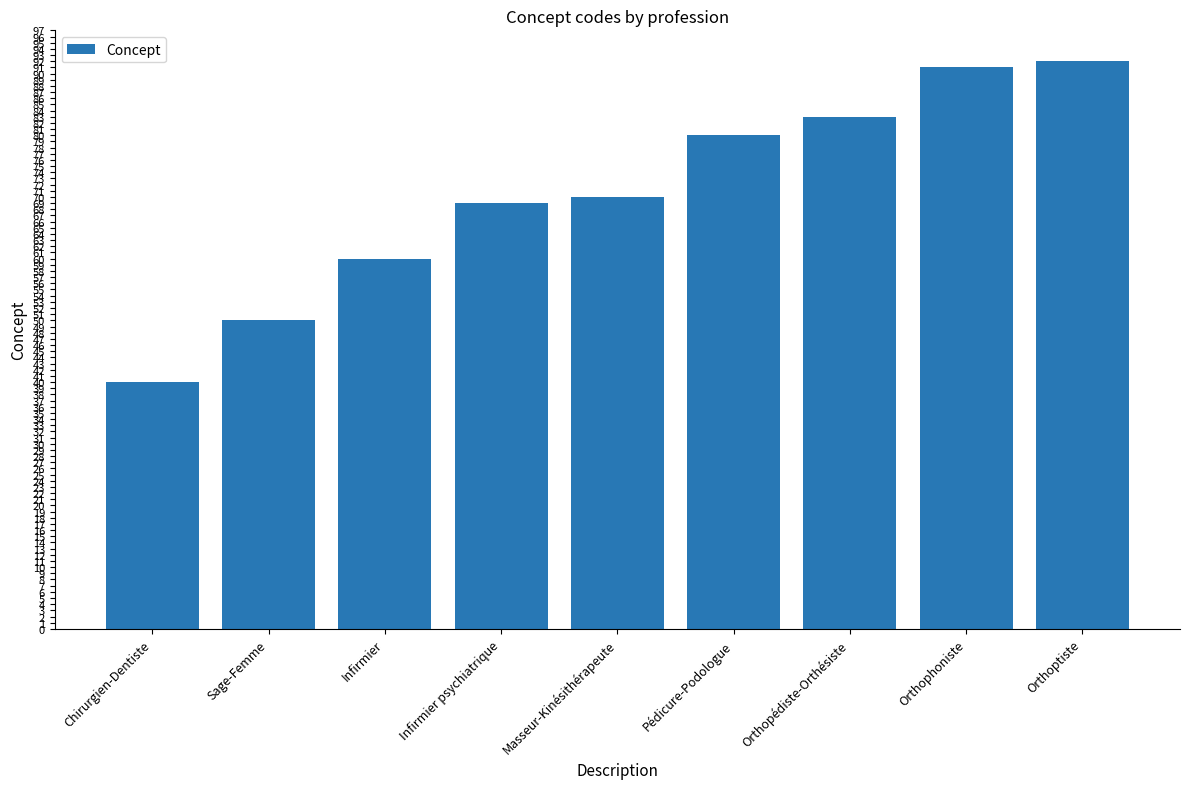

Which label corresponds to the largest value in the chart?

Orthoptiste